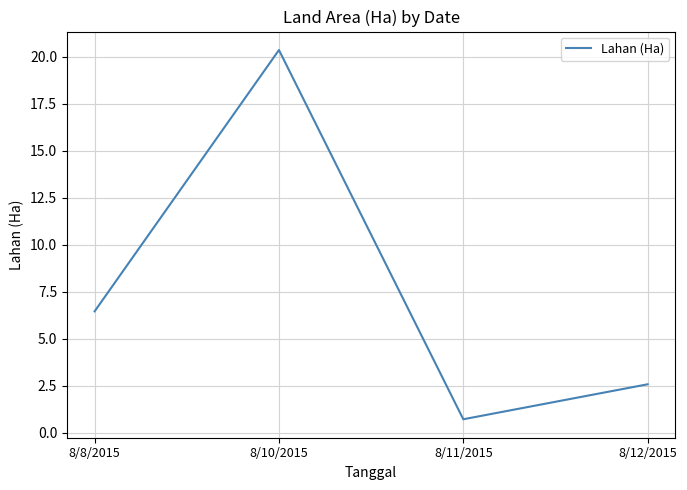

At which category does the data reach its first local peak?

8/10/2015